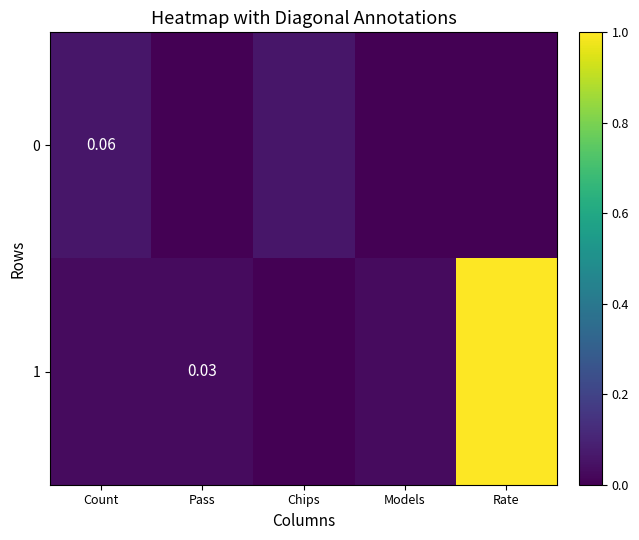

The value of 0 at Rate is 0.0. True or false?

True